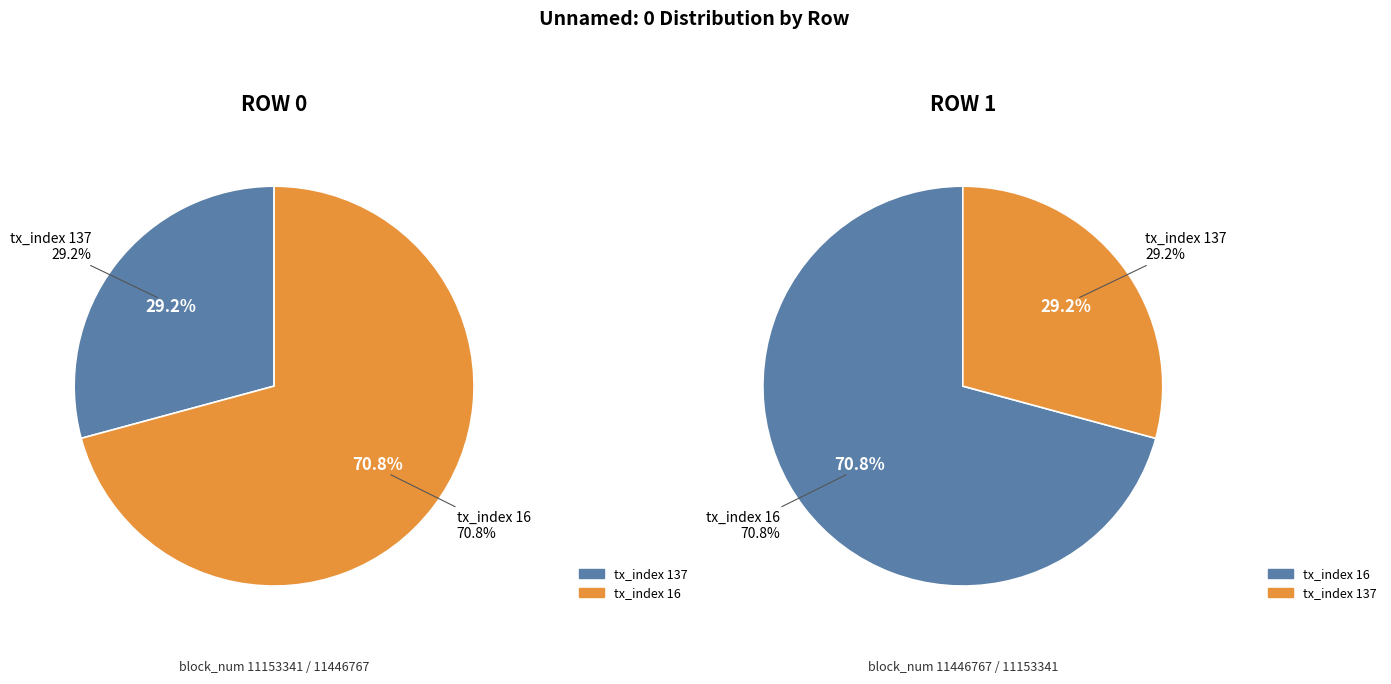

Which slice is the smallest?

tx_index 137